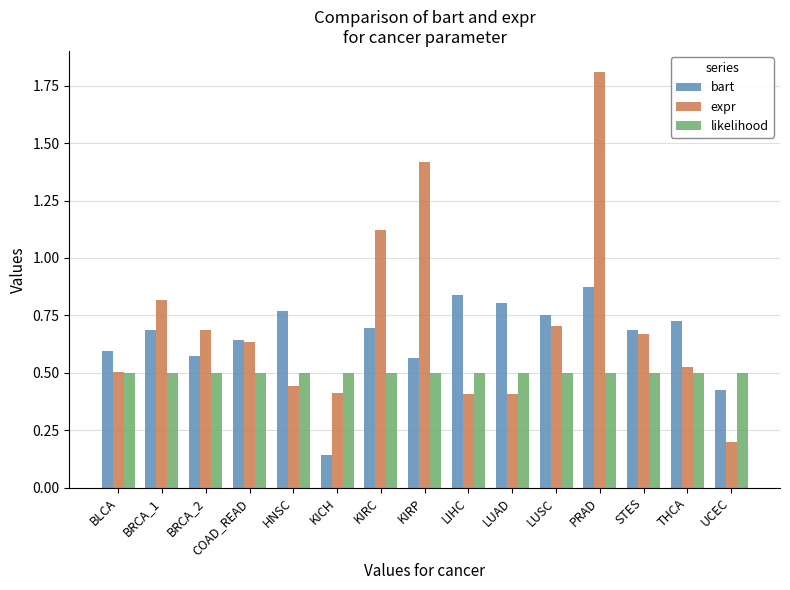

Are the bars horizontal?

No